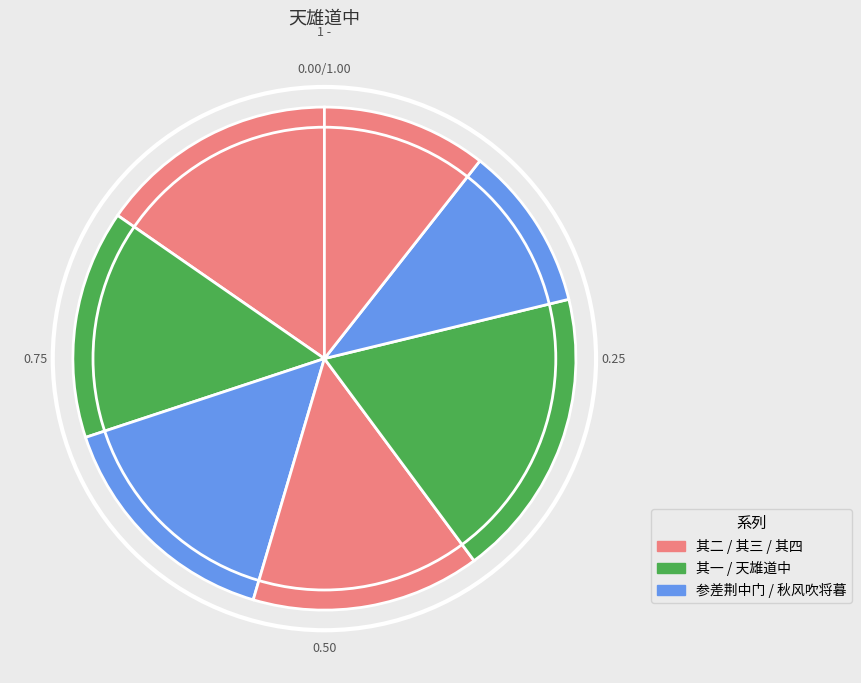

How many slices are in this pie chart?

7